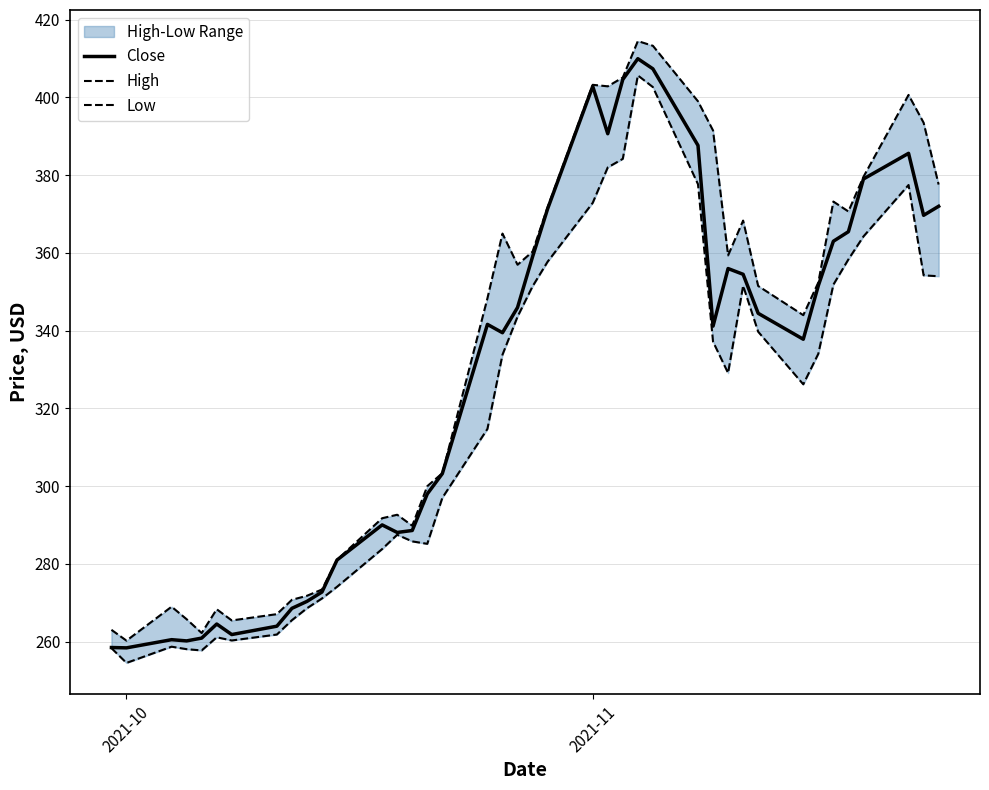

What is the lowest value of the Close series?

258.4